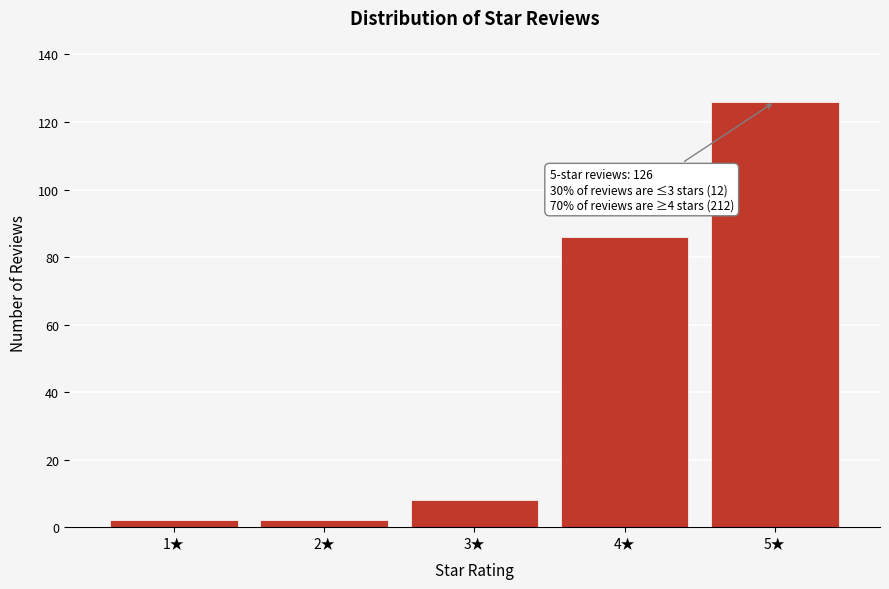

Reading left to right, list all the values displayed in this chart.

1★=2	2★=2	3★=8	4★=86	5★=126